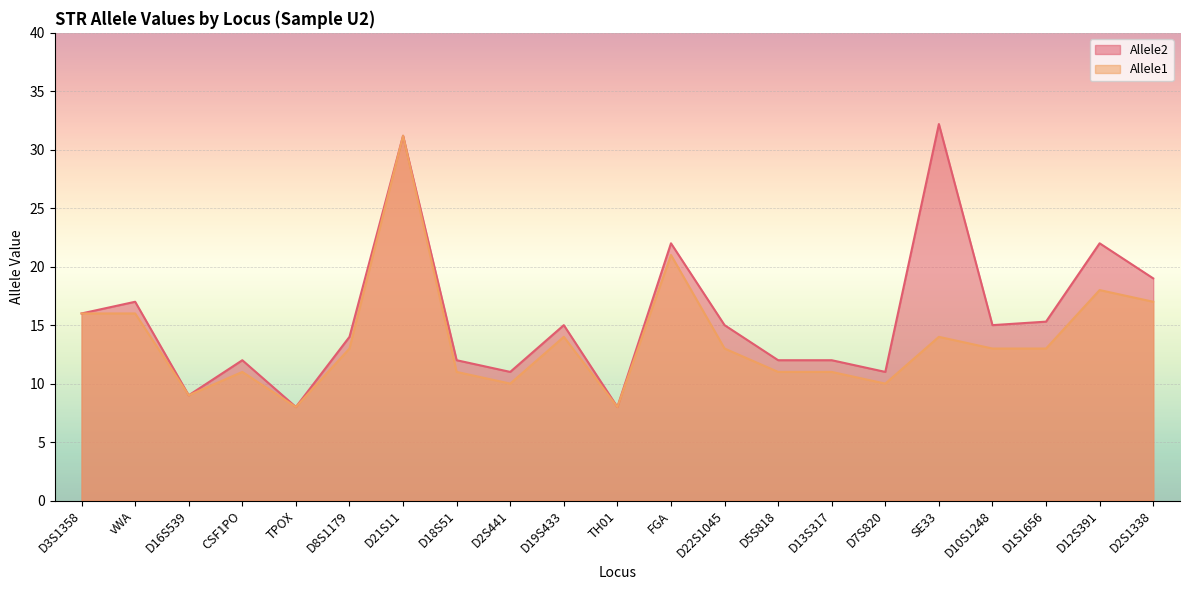

Between SE33 and D10S1248, which is larger?

SE33